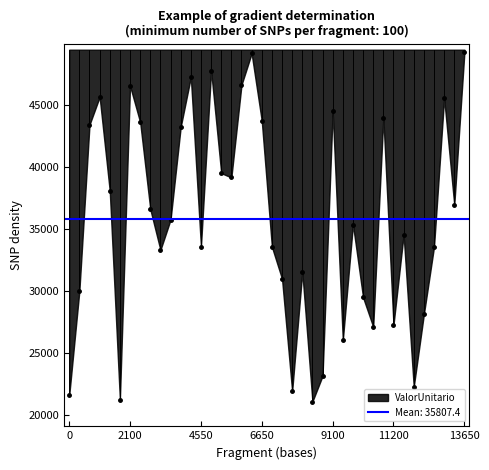

What is the smallest value displayed?

21063.3